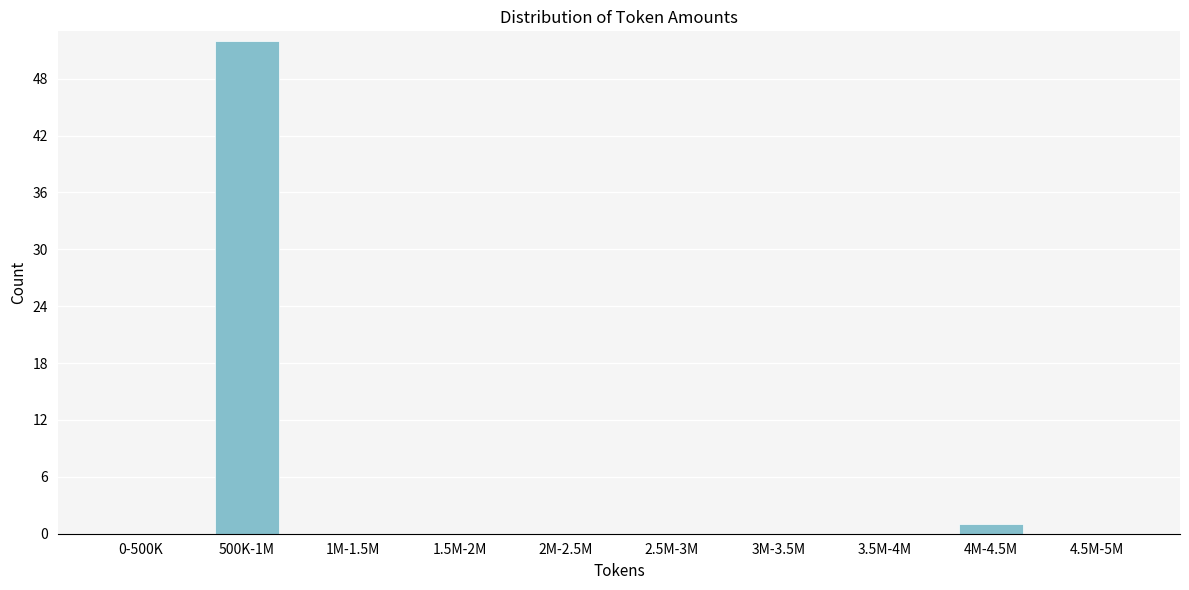

Reading left to right, what are all the values shown in this chart?

0-500K=0	500K-1M=52	1M-1.5M=0	1.5M-2M=0	2M-2.5M=0	2.5M-3M=0	3M-3.5M=0	3.5M-4M=0	4M-4.5M=1	4.5M-5M=0